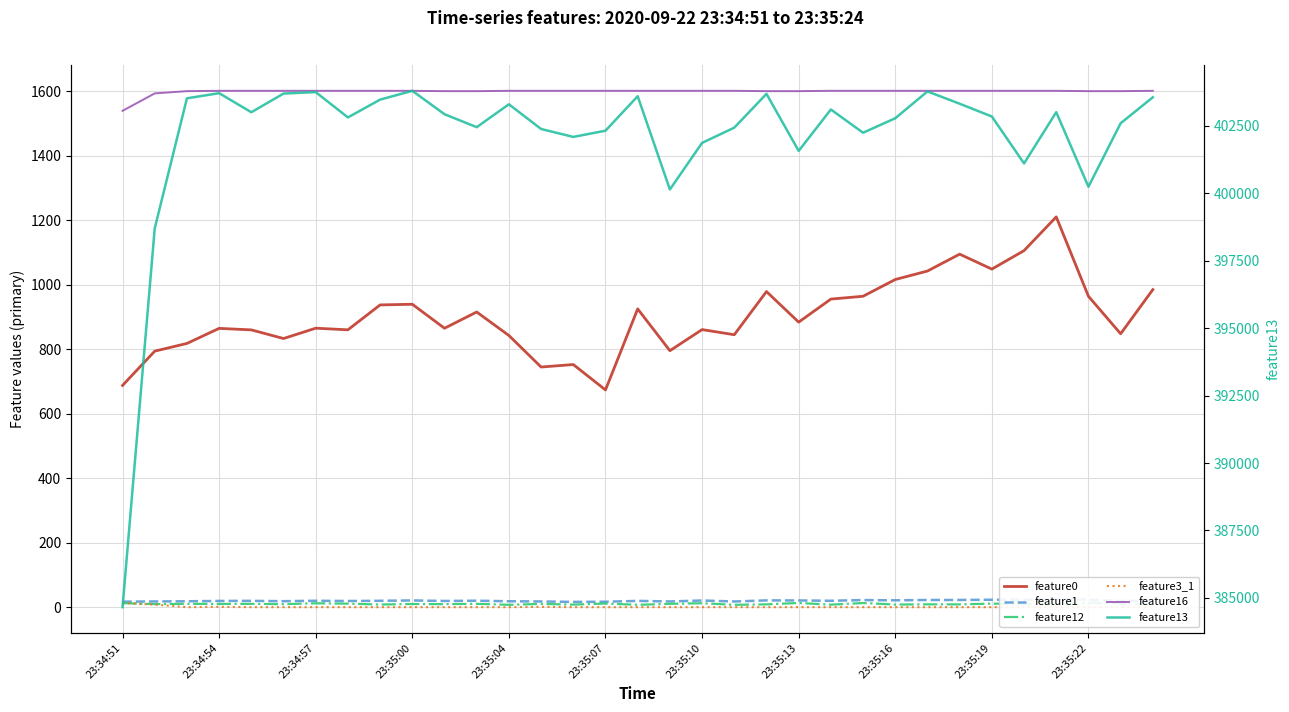

What value does the feature12 series have at 23:34:51?

12.4